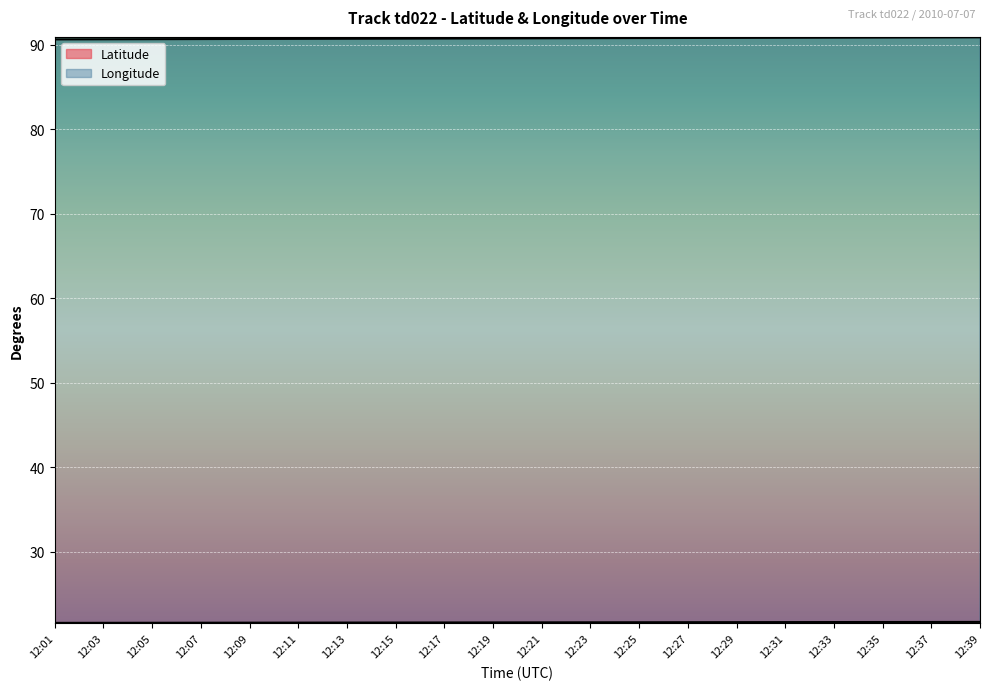

What is the lowest value of the Longitude series?

90.6